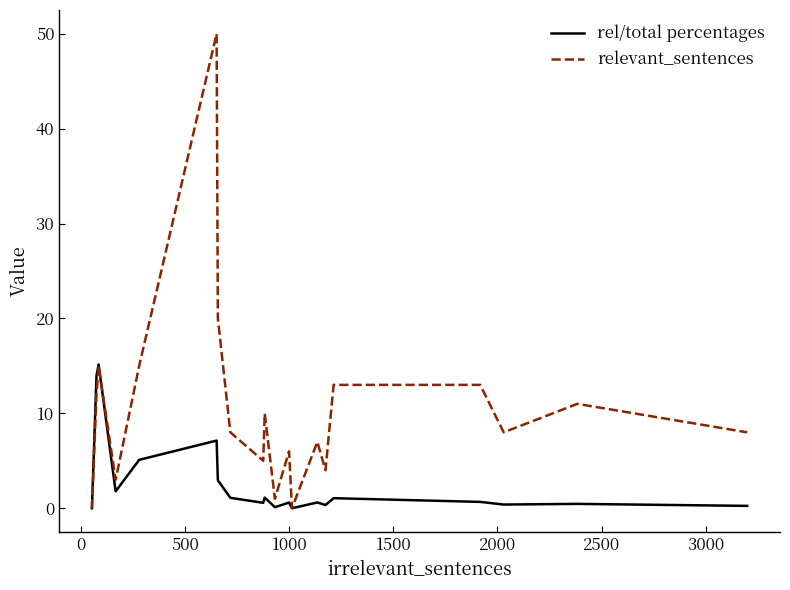

What is the maximum value shown in the chart?

50.0